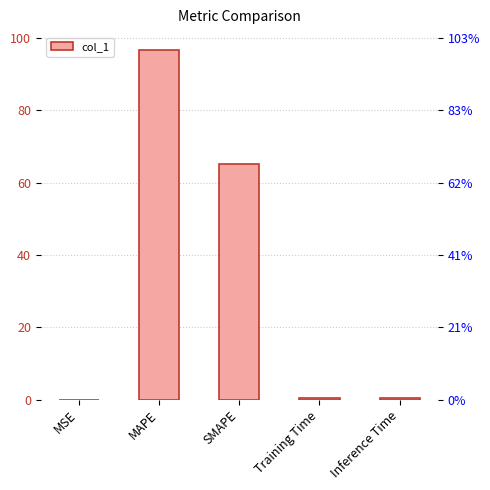

What is the difference between the second highest and minimum values?

65.2